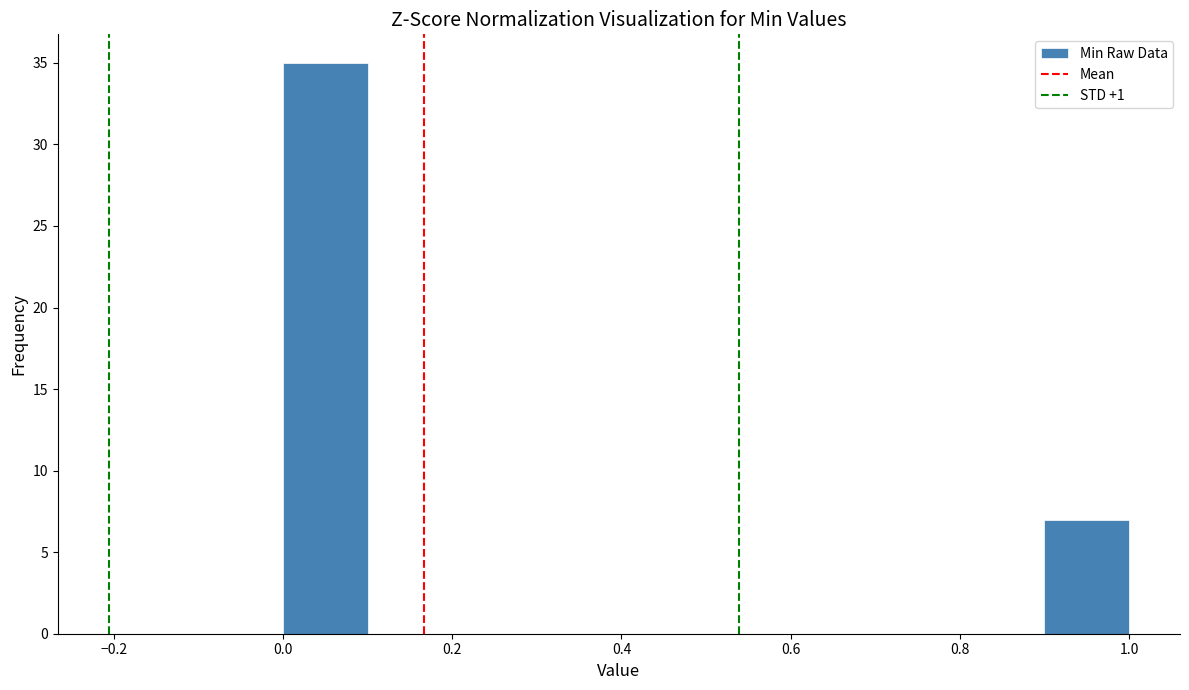

Over which range of the x-axis is the bar tallest?

0.0 to 0.1